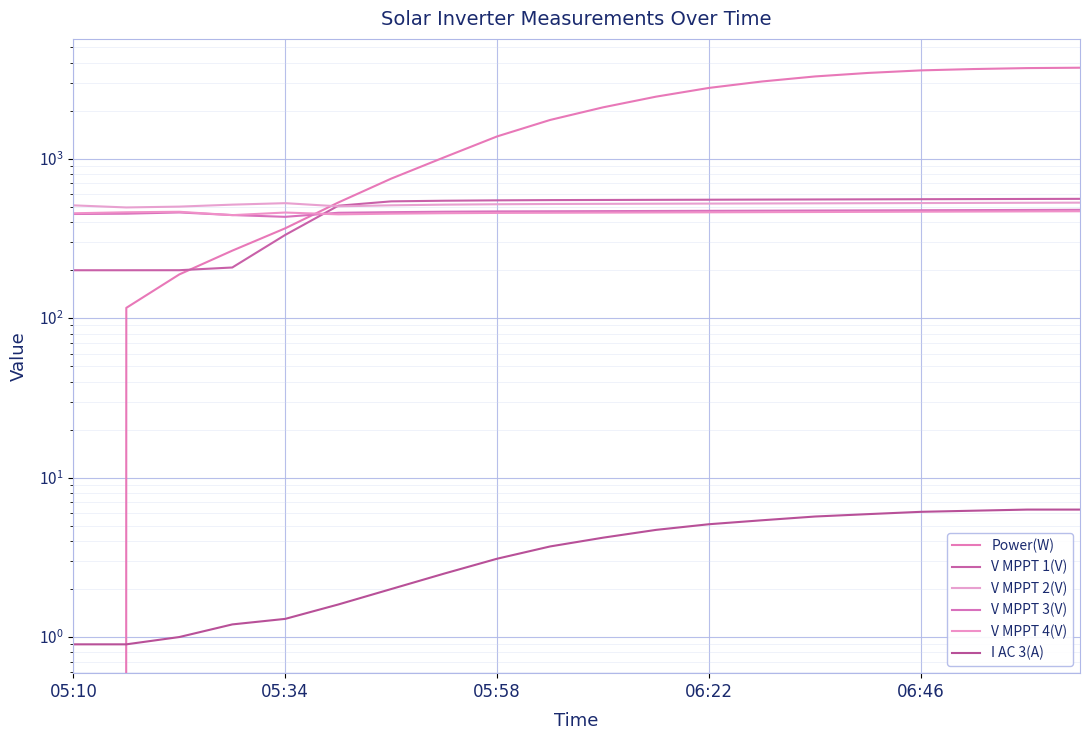

Which series changed the most between 7 and 18?

Power(W)